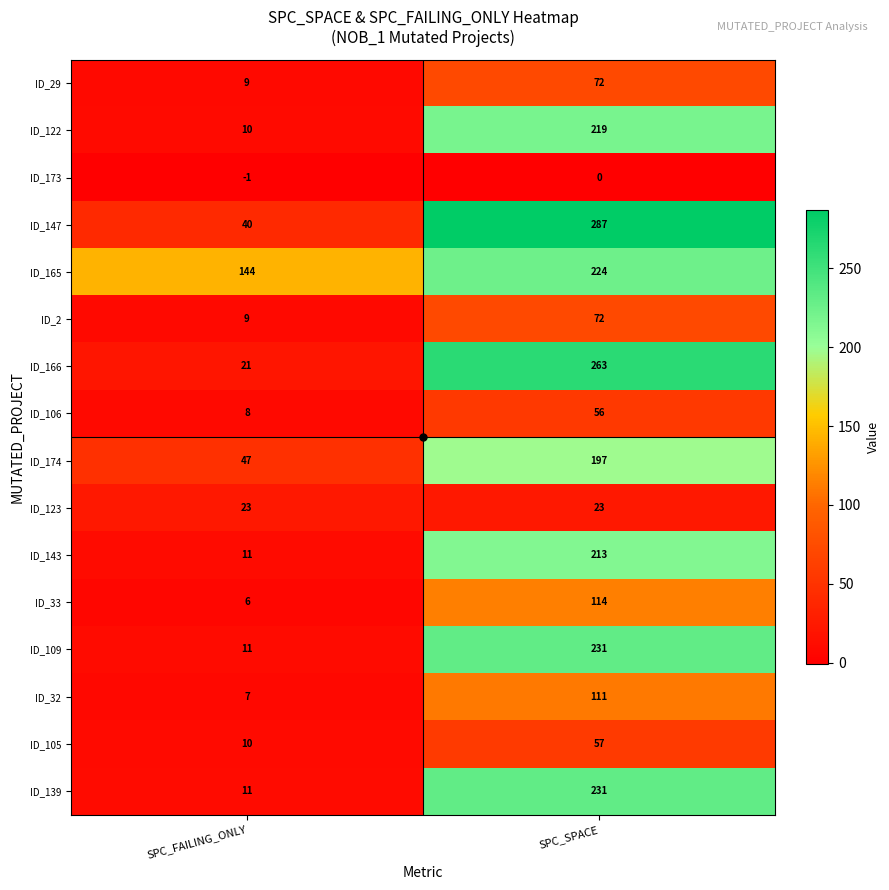

What value does the ID_32 series have at SPC_FAILING_ONLY?

7